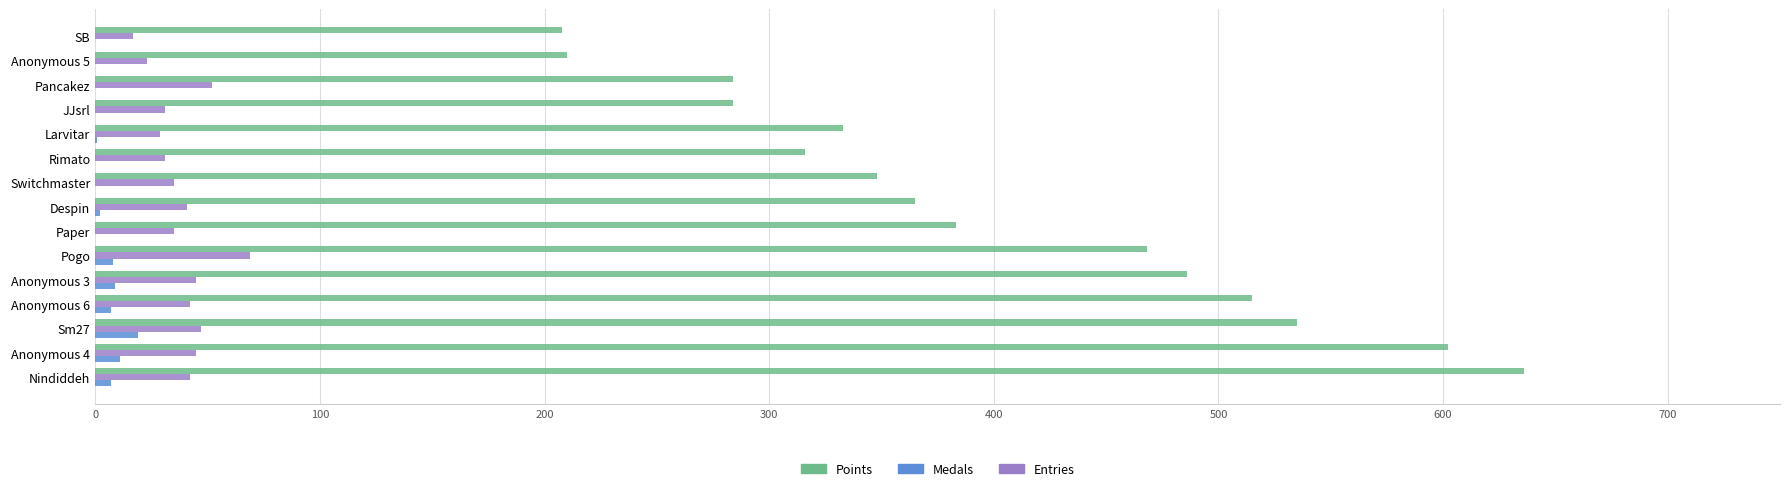

What is the greatest value displayed?

636